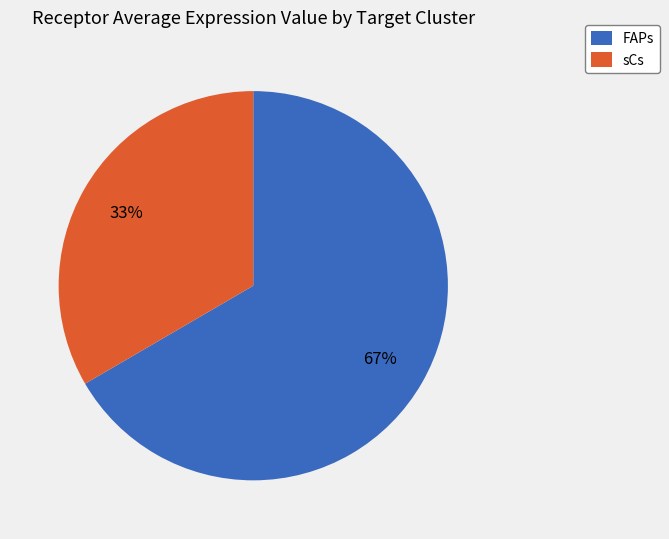

What percentage is the FAPs slice, to the nearest percent?

67%